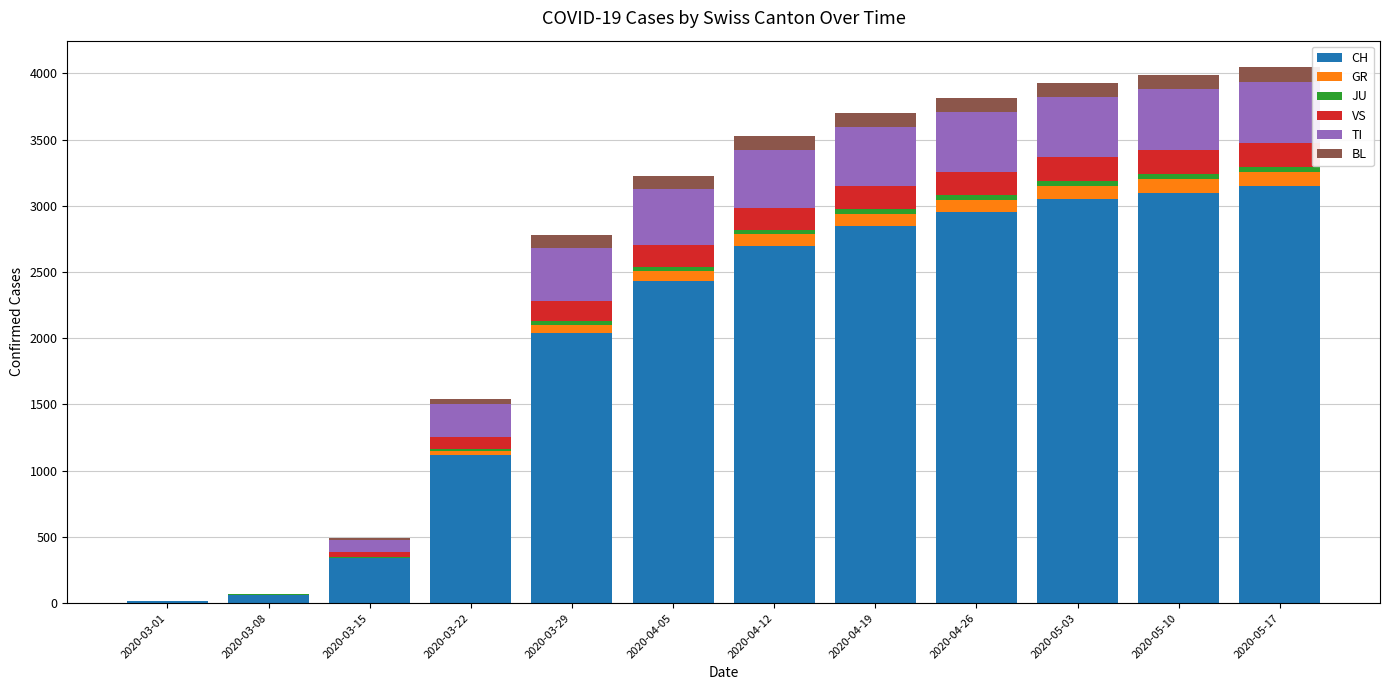

Are the bars horizontal?

No